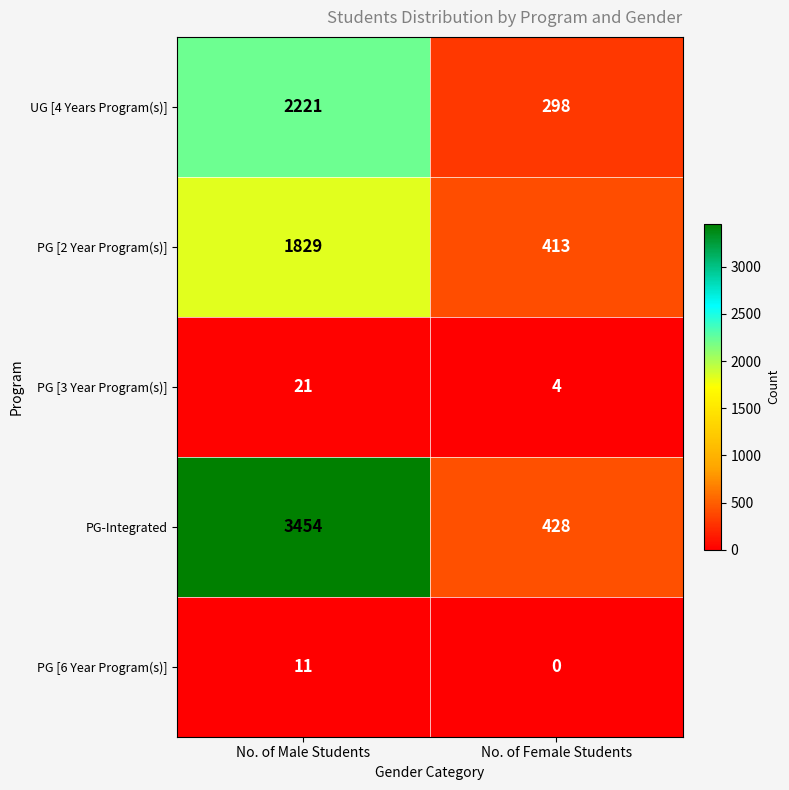

At No. of Male Students, list the series in order from smallest to largest.

PG [6 Year Program(s)], PG [3 Year Program(s)], PG [2 Year Program(s)], UG [4 Years Program(s)], PG-Integrated